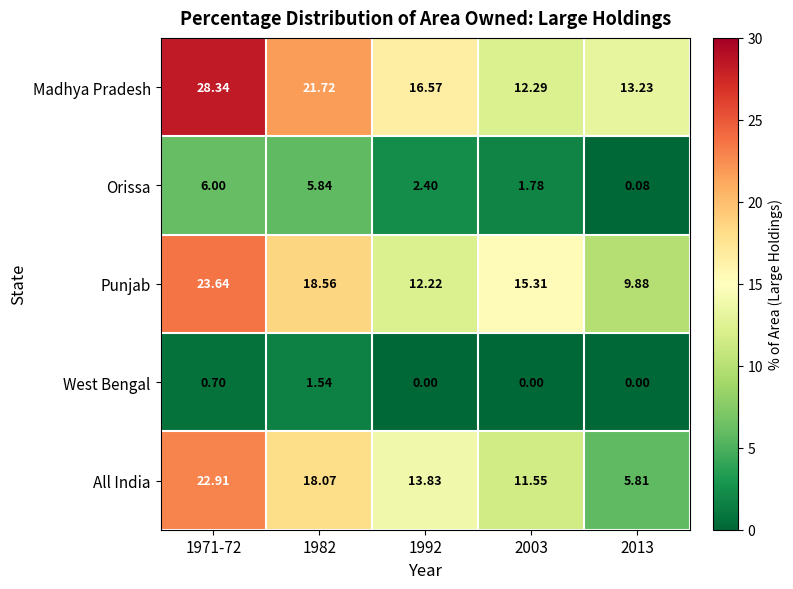

Is the value of Madhya Pradesh at 2003 greater than the value of Punjab at 1982?

No